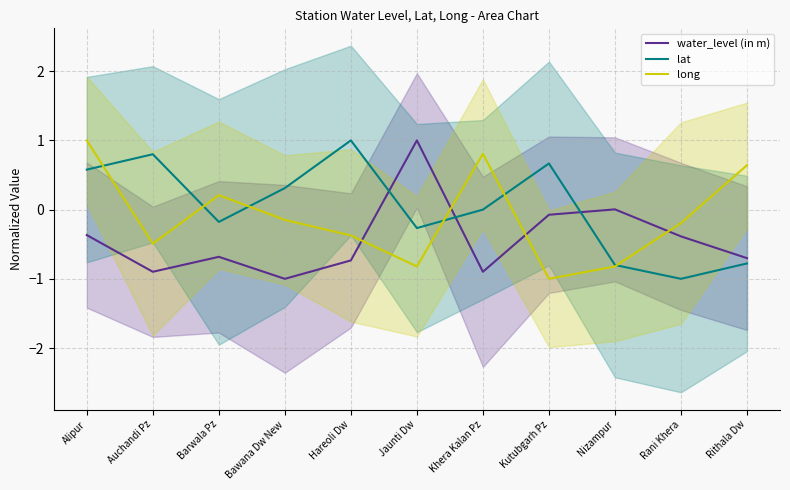

What is the difference between the maximum and minimum values in the lat series?

2.0